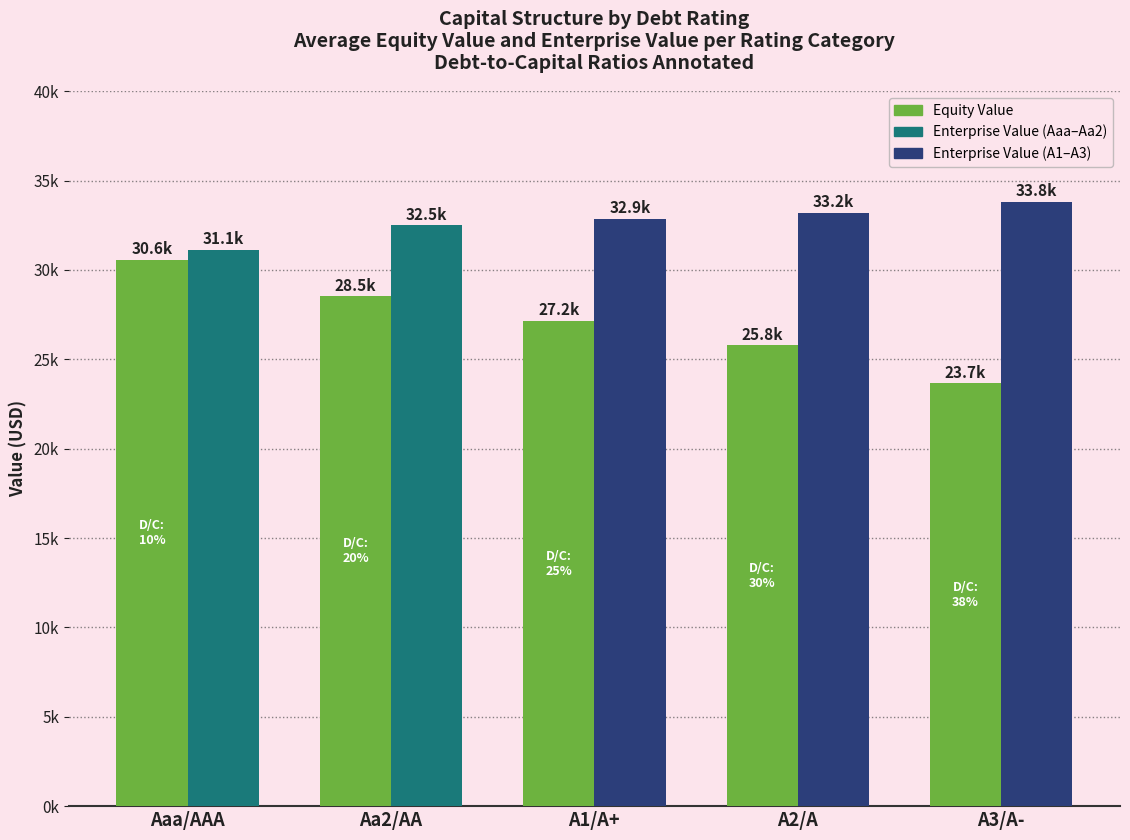

Reading right to left, extract all data points from this chart.

Equity Value: 23664.4	25783.0	27151.0	28518.6	30582.3
Enterprise Value: 33818.0	33195.4	32850.2	32504.6	31141.8